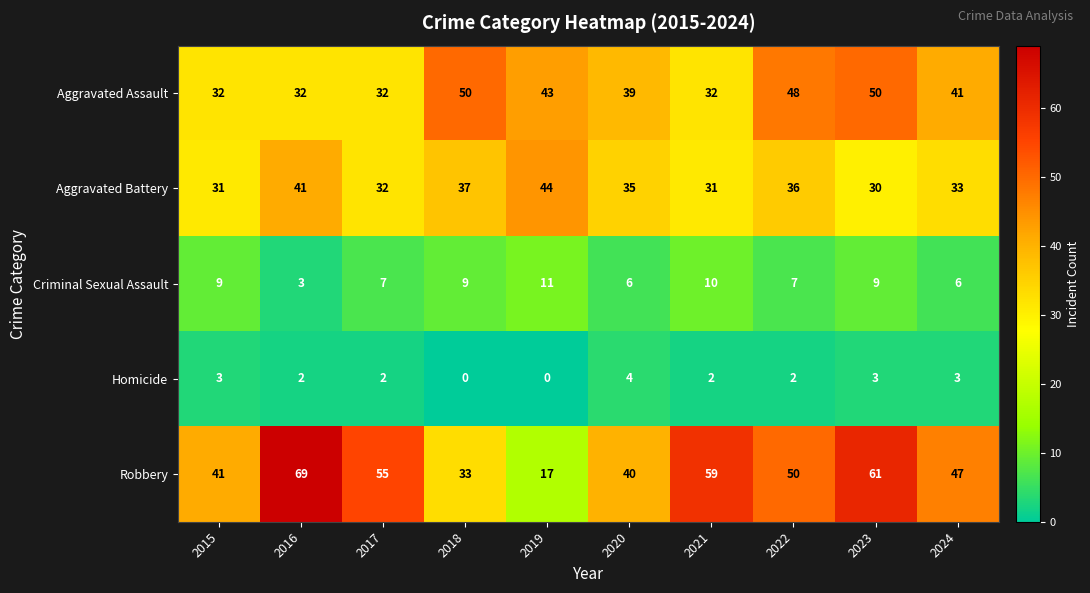

What is the spread (max minus min) of values at 2020?

36